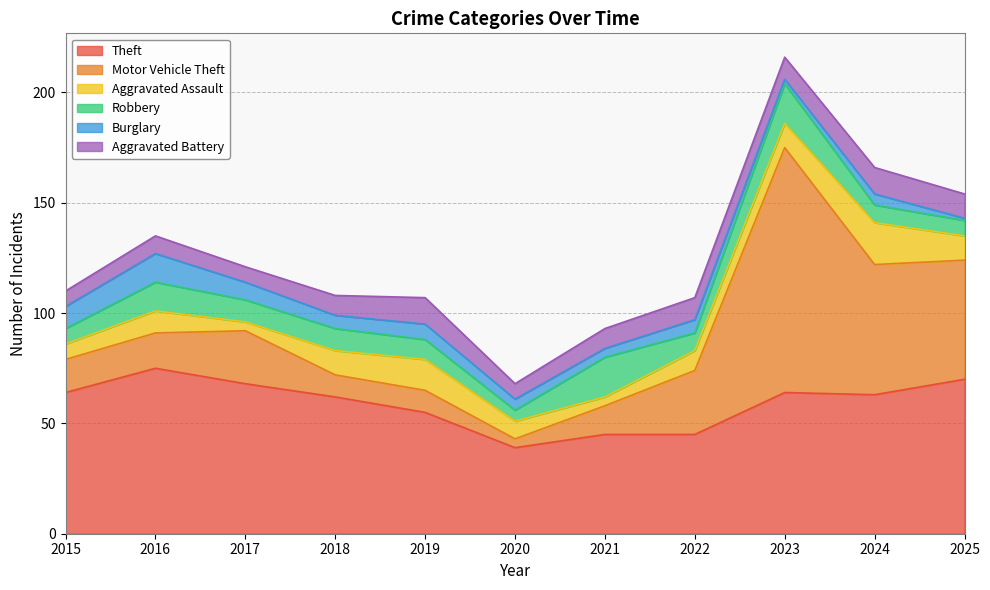

Which series changed the most between 2023 and 2024?

Motor Vehicle Theft